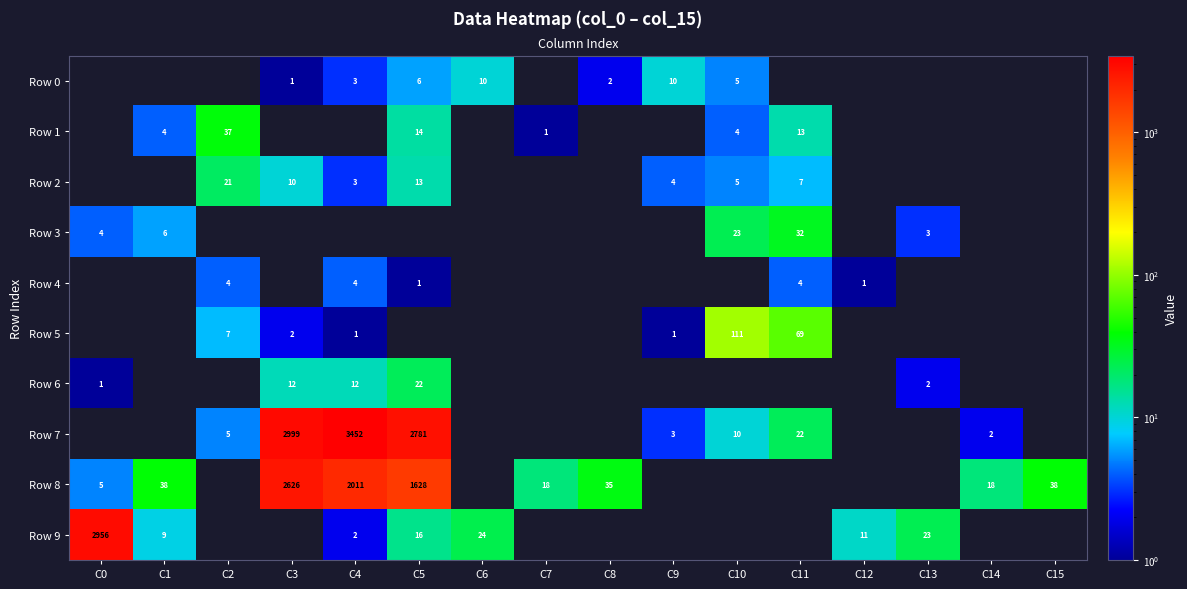

Is it true that Row 4 equals 4 at C11?

True